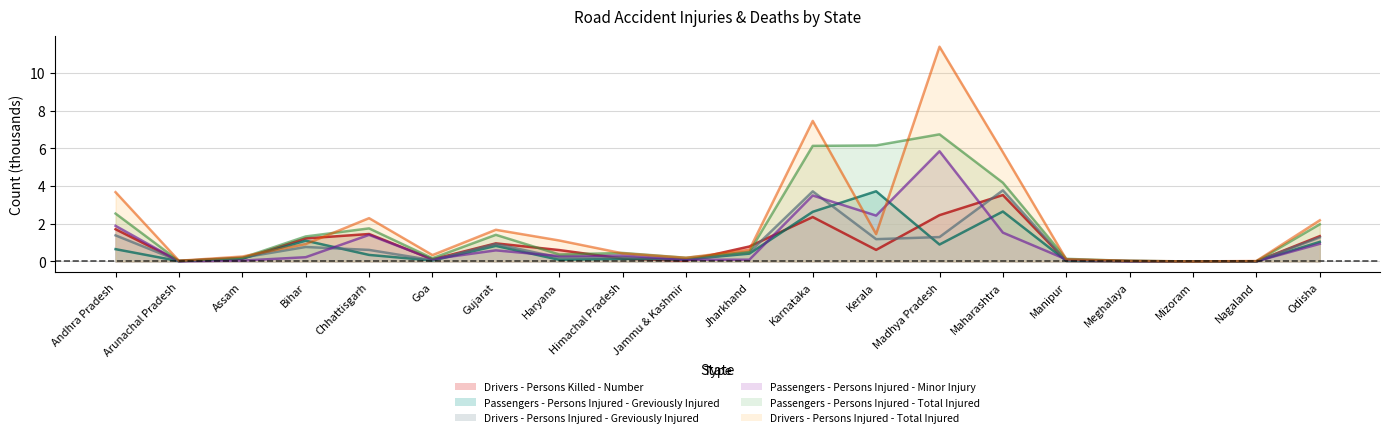

Which label corresponds to the largest value in the chart?

Madhya Pradesh